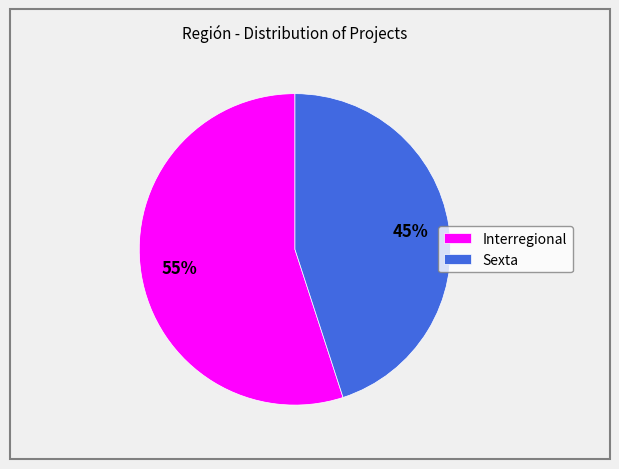

Is the sum of Interregional and Sexta greater than half?

Yes